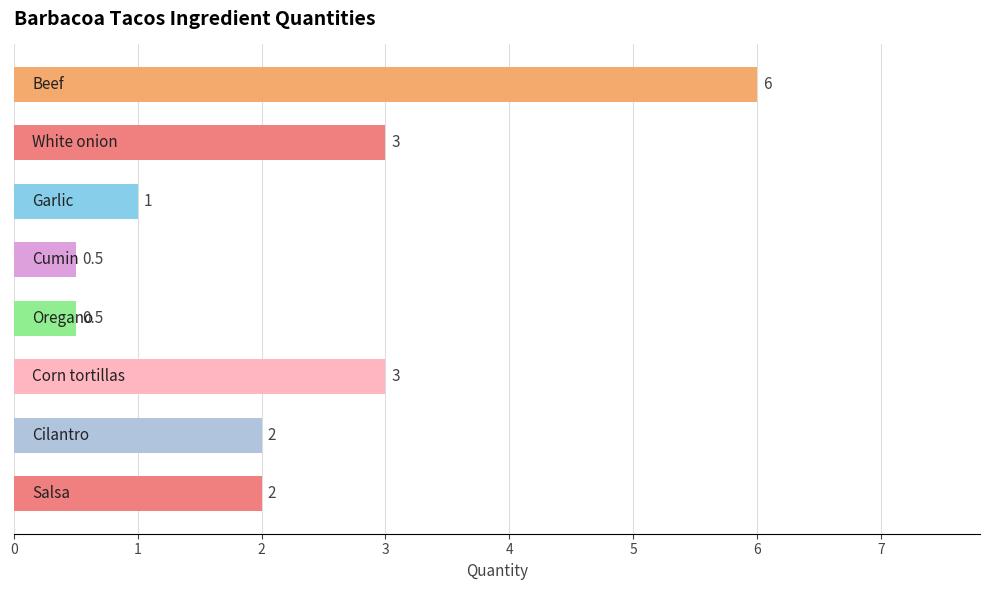

What is the difference between the maximum and minimum values?

5.5